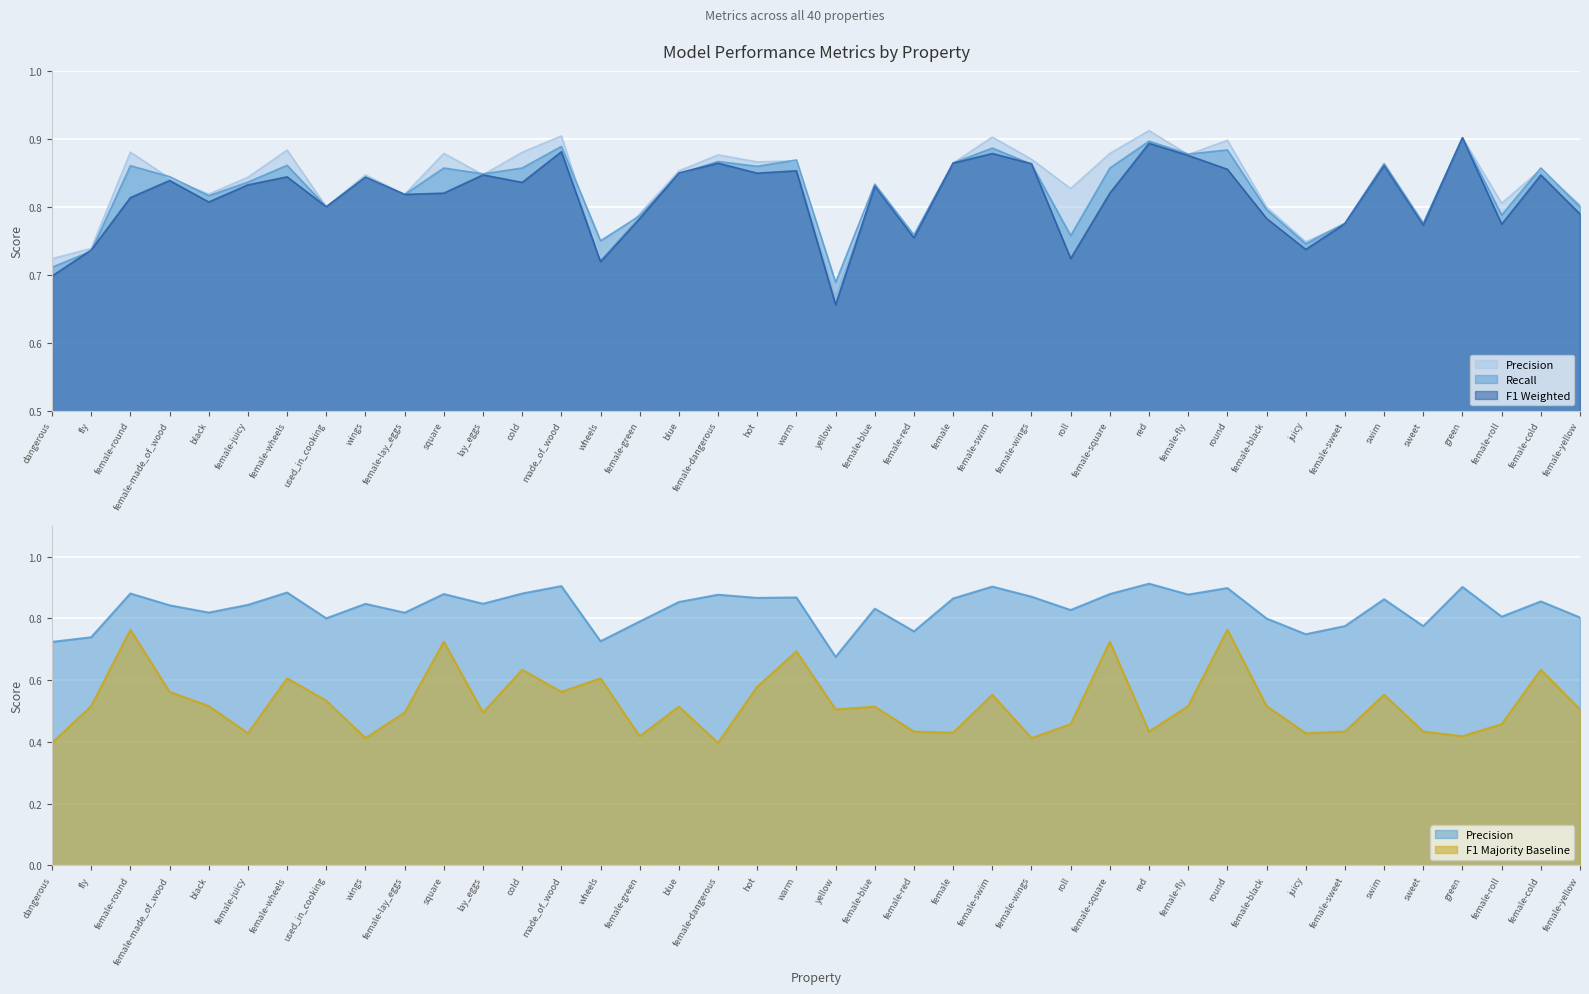

True or false: f1_weighted has more than 2 interior local peaks.

True